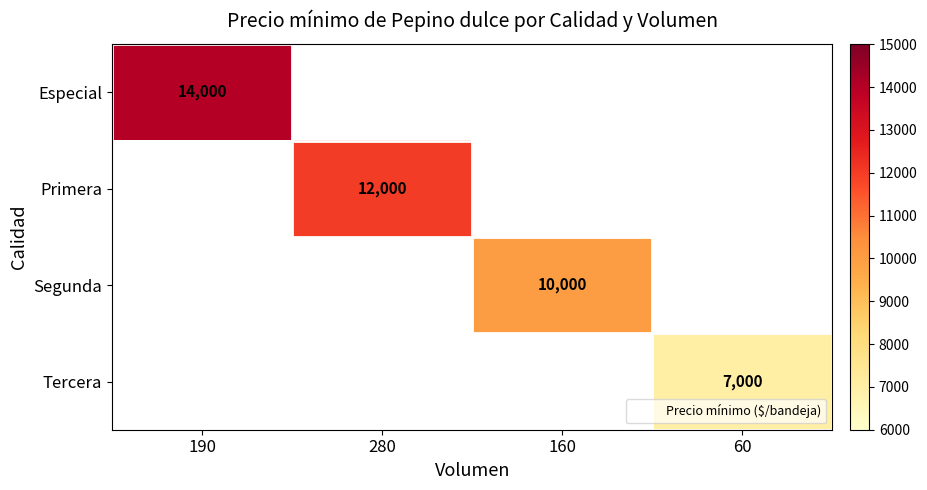

The Tercera series shows 7000.0 at 60. True or false?

True